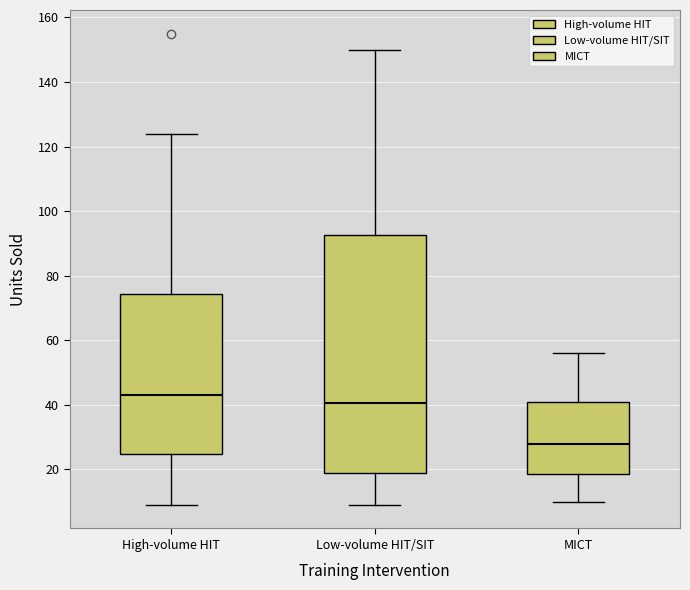

Reading left to right, read every box against the y-axis: the position of its median line, the range the box covers, and the ends of its whiskers. The values are not printed on the chart, so give them approximately, as read against the axis.

High-volume HIT: median 44, box 24 to 74, whiskers 10 to 124
Low-volume HIT/SIT: median 40, box 20 to 92, whiskers 10 to 150
MICT: median 28, box 18 to 42, whiskers 10 to 56